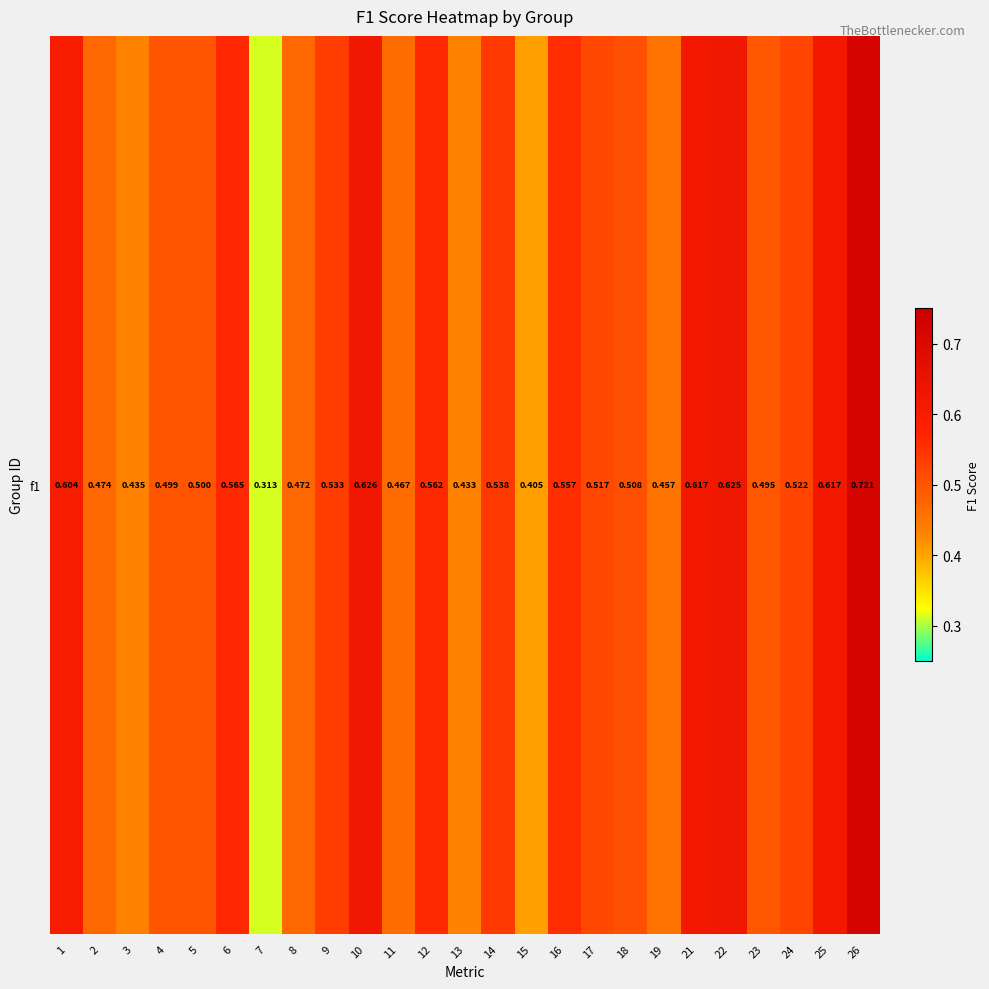

Is it true that the value at 8 is 0.5?

True